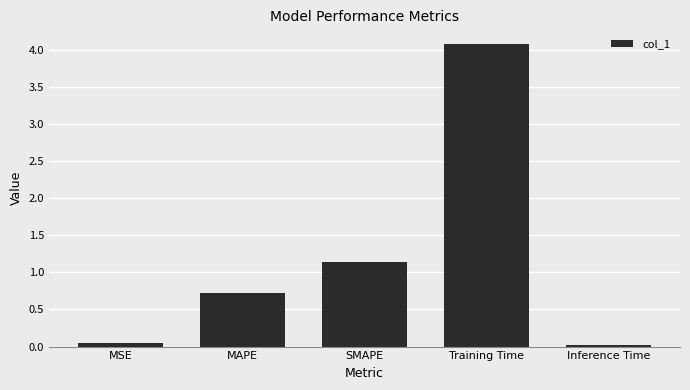

True or false: the data shows 7.2 at Training Time.

False